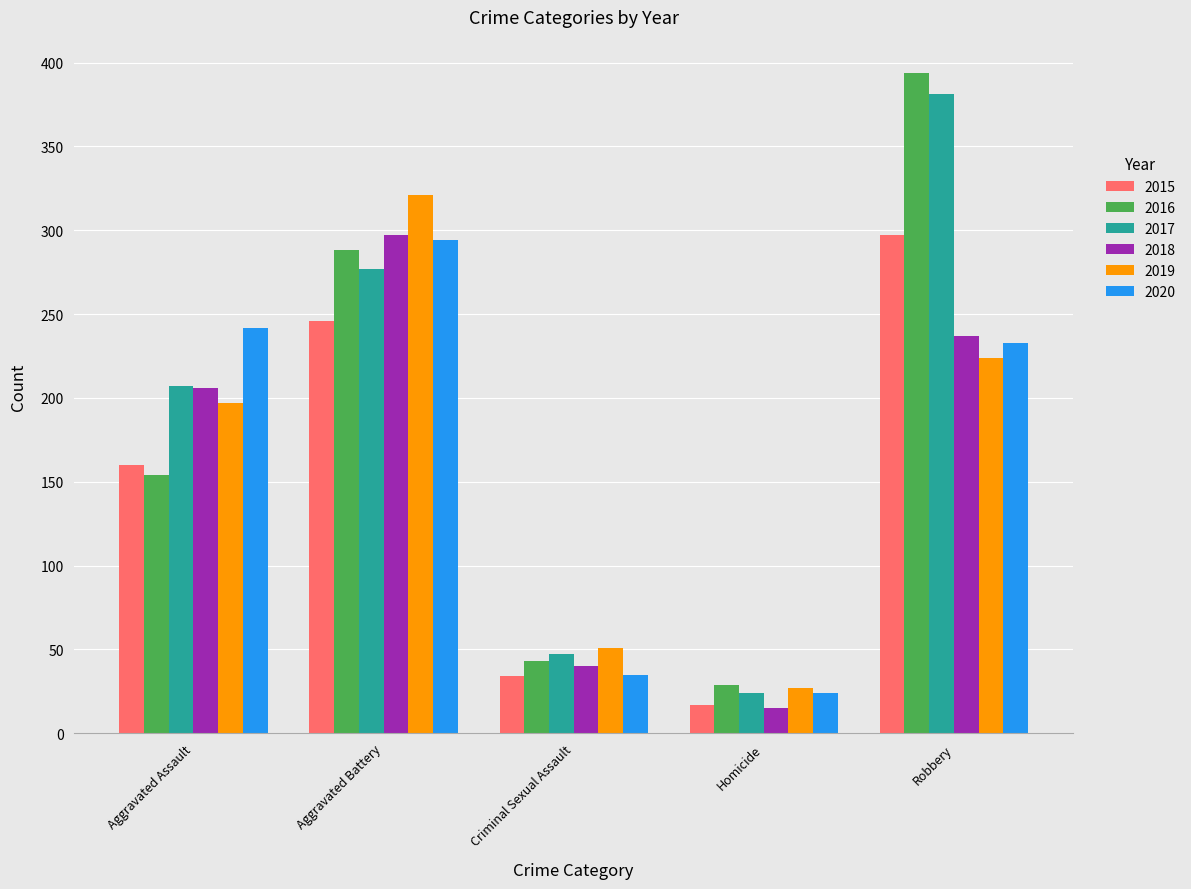

Where is 2016 nearest to the value 211?

Aggravated Assault